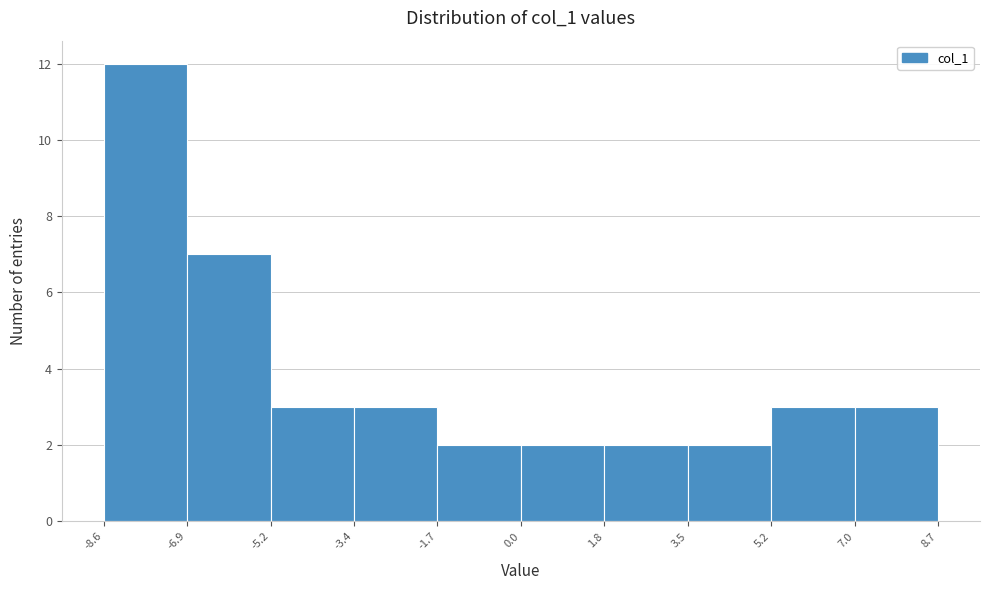

Reading left to right, transcribe this chart: for each bar, give the range it covers on the x-axis and its height. The values are not printed on the chart, so give them approximately, as read against the axis.

-8.6 to -6.9: 12
-6.9 to -5.2: 7
-5.2 to -3.4: 3
-3.4 to -1.7: 3
-1.7 to 0.0: 2
0.0 to 1.8: 2
1.8 to 3.5: 2
3.5 to 5.2: 2
5.2 to 7.0: 3
7.0 to 8.7: 3